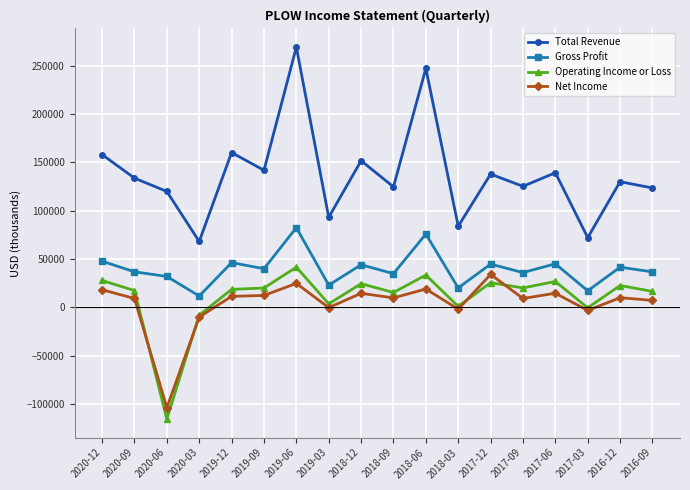

Is the value of Total Revenue at 2018-09 greater than the value of Gross Profit at 2016-09?

Yes